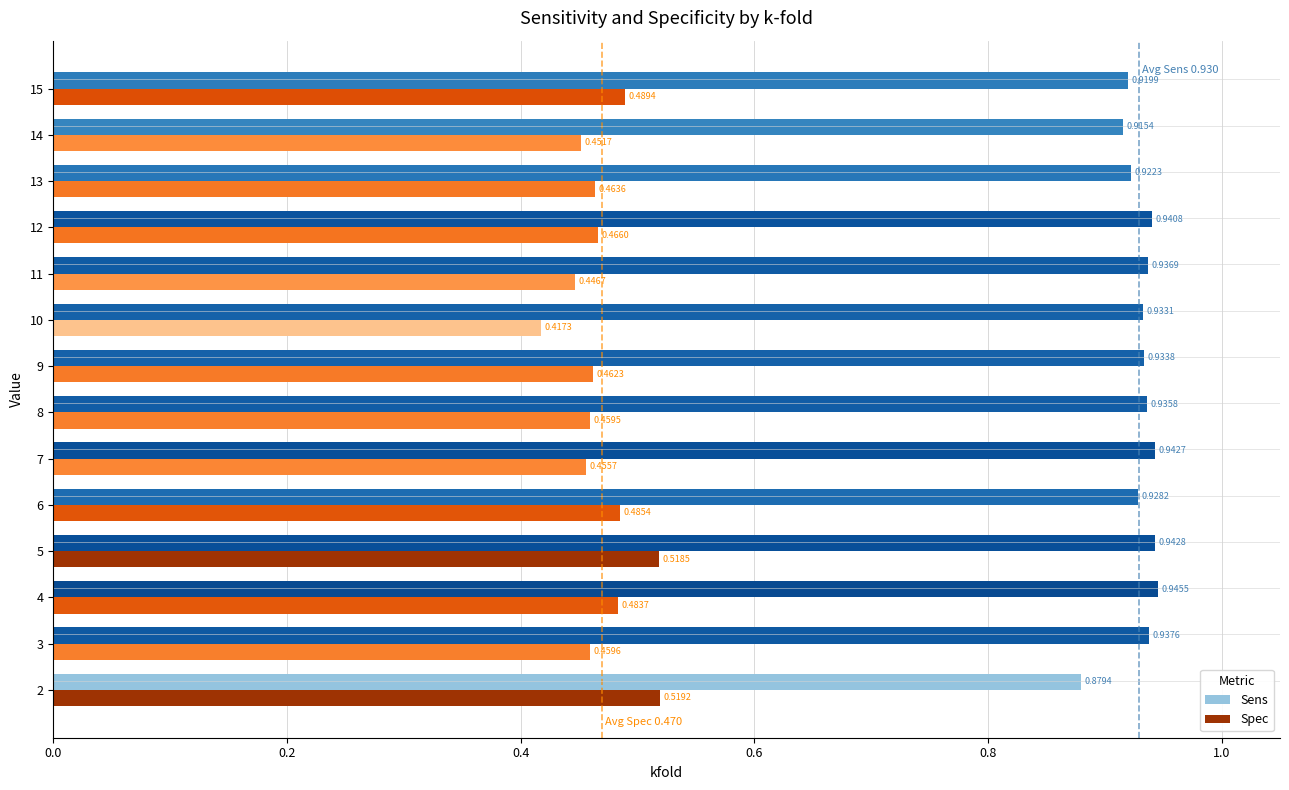

What is the sum of all Sens values?

13.0